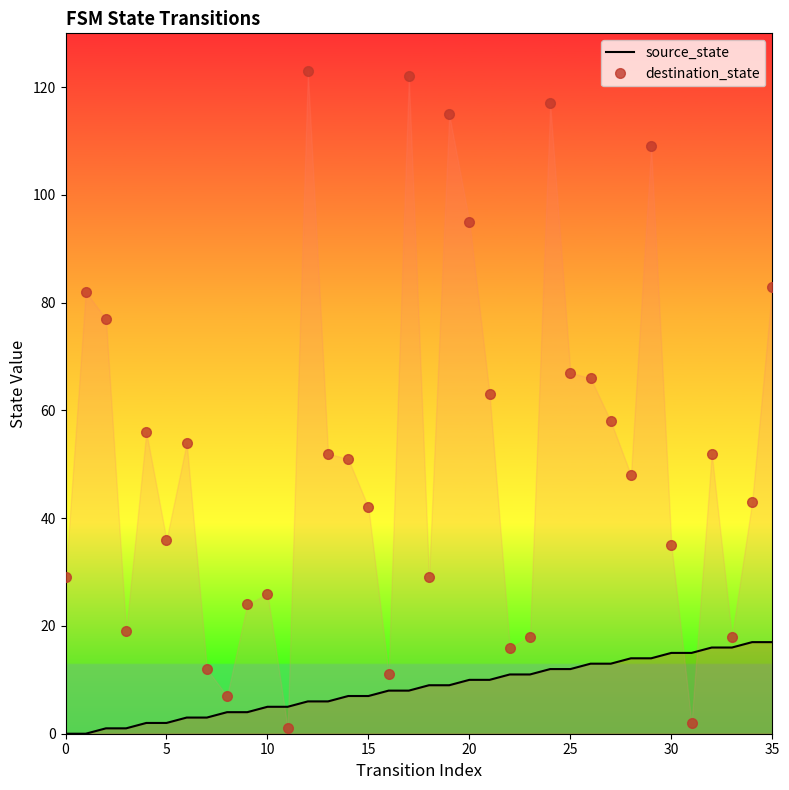

Which series ends up on top after the final intersection of destination_state and source_state?

destination_state